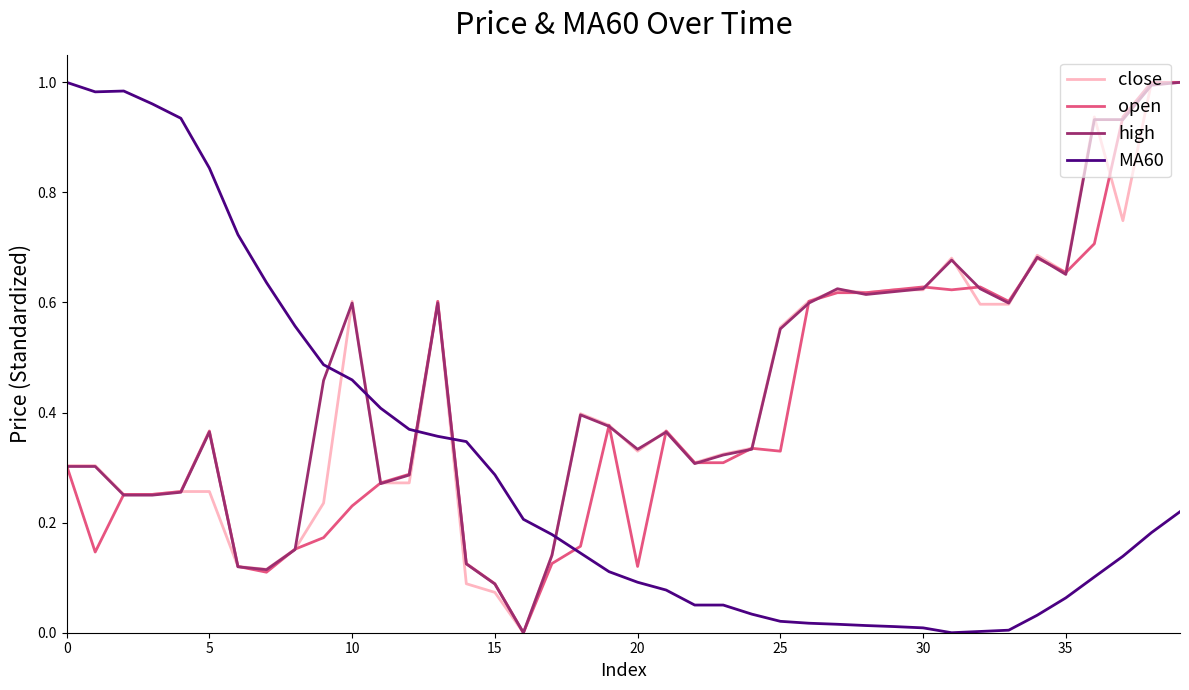

Which series has the largest total across all categories?

high